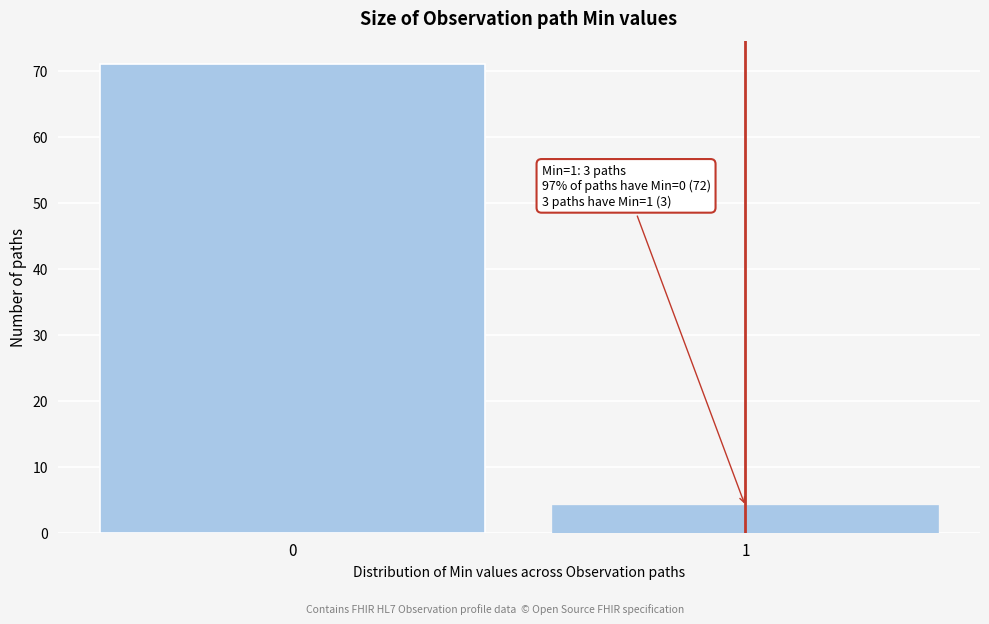

Reading left to right, extract all data points from this chart.

0=71	1=4